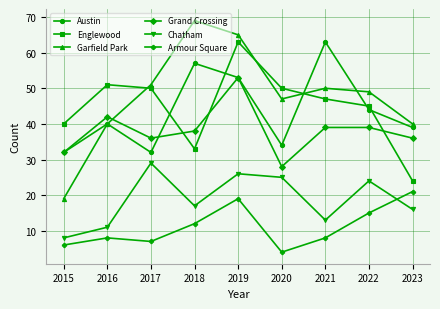

After their last crossing, which series has the higher values: Englewood or Austin?

Austin